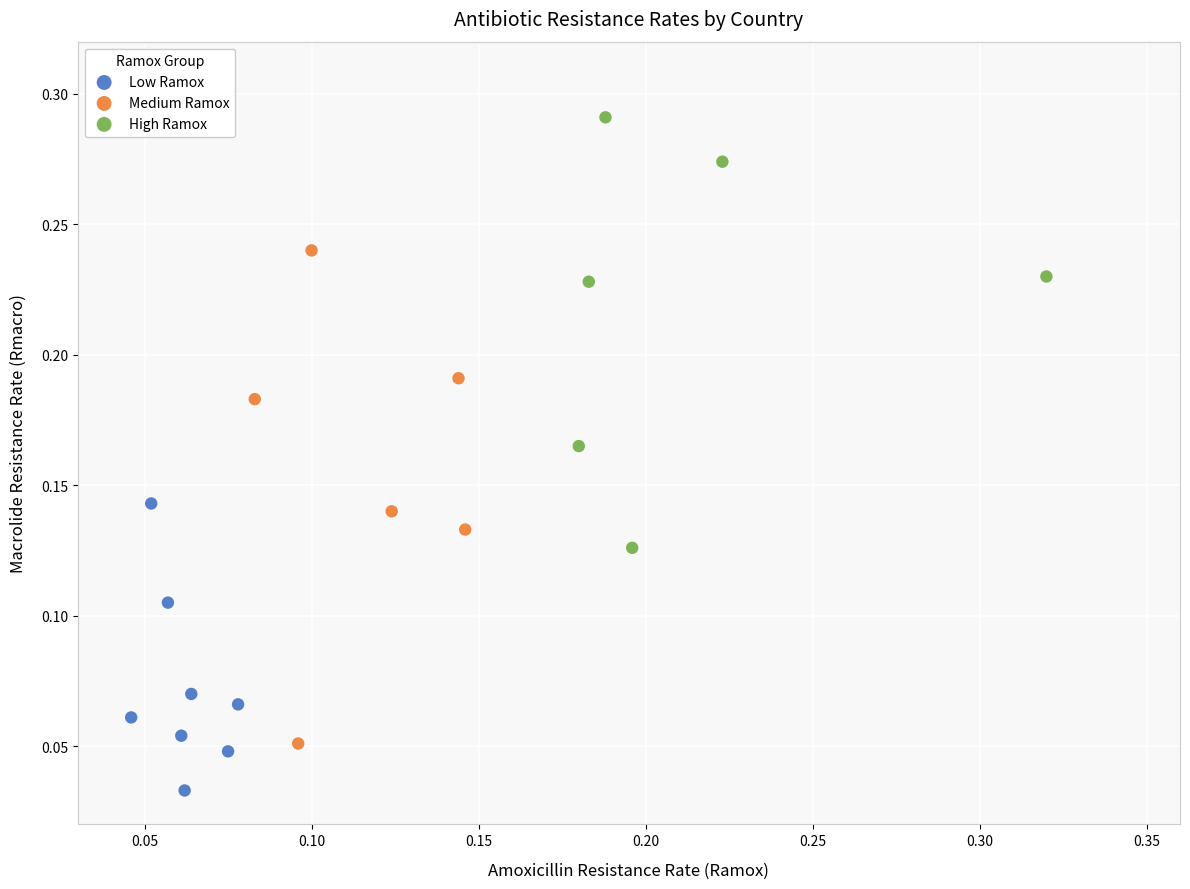

Which series contains the lowest Y value?

Low Ramox